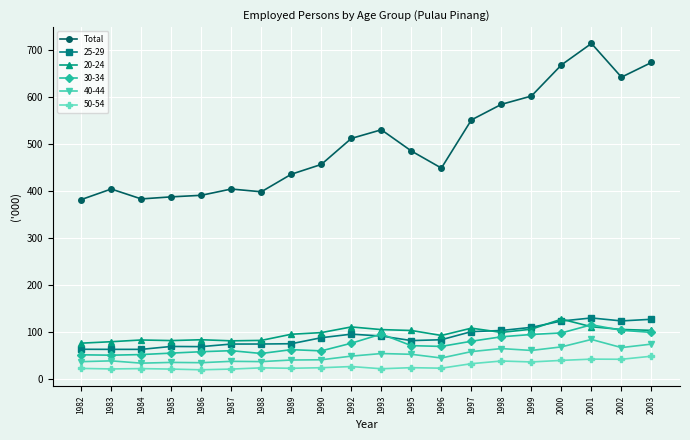

What is the minimum value shown in the chart?

19.7